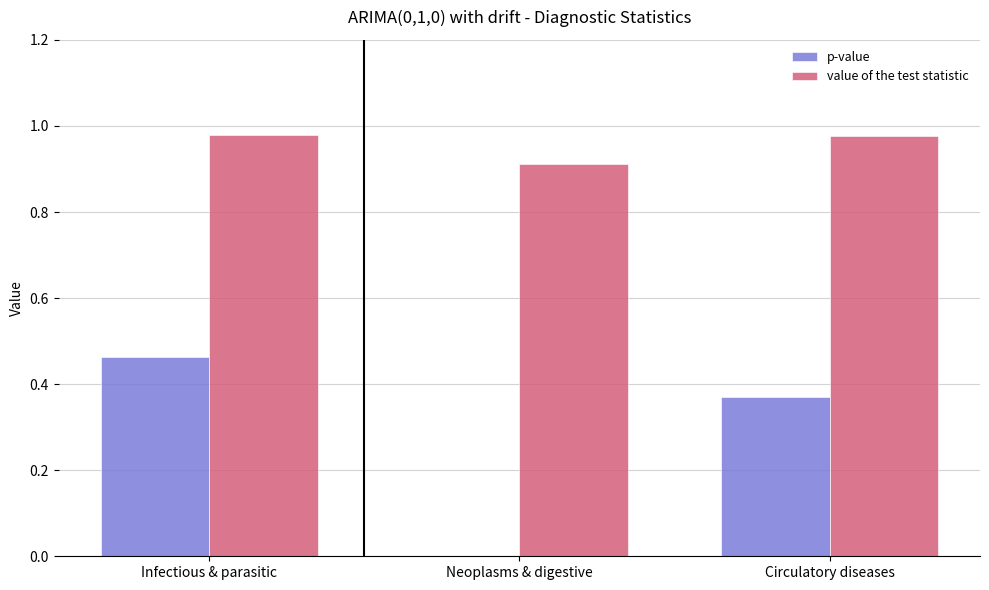

True or false: value of the test statistic has a value of 1.5 at Circulatory diseases.

False